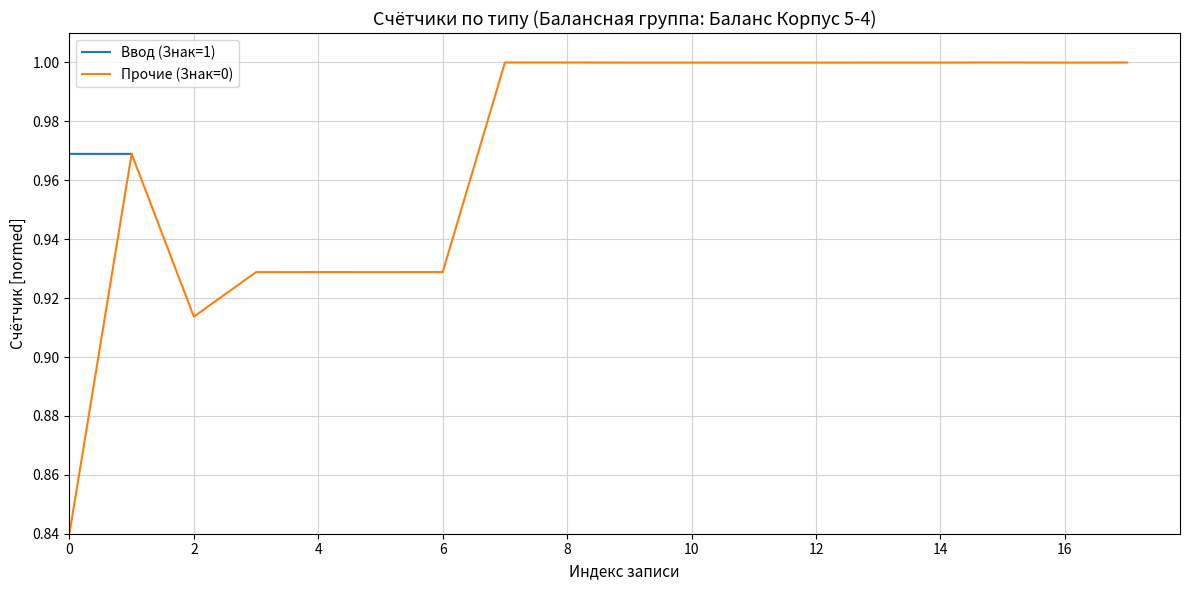

The chart shows a value of 1.7 at 12. True or false?

False